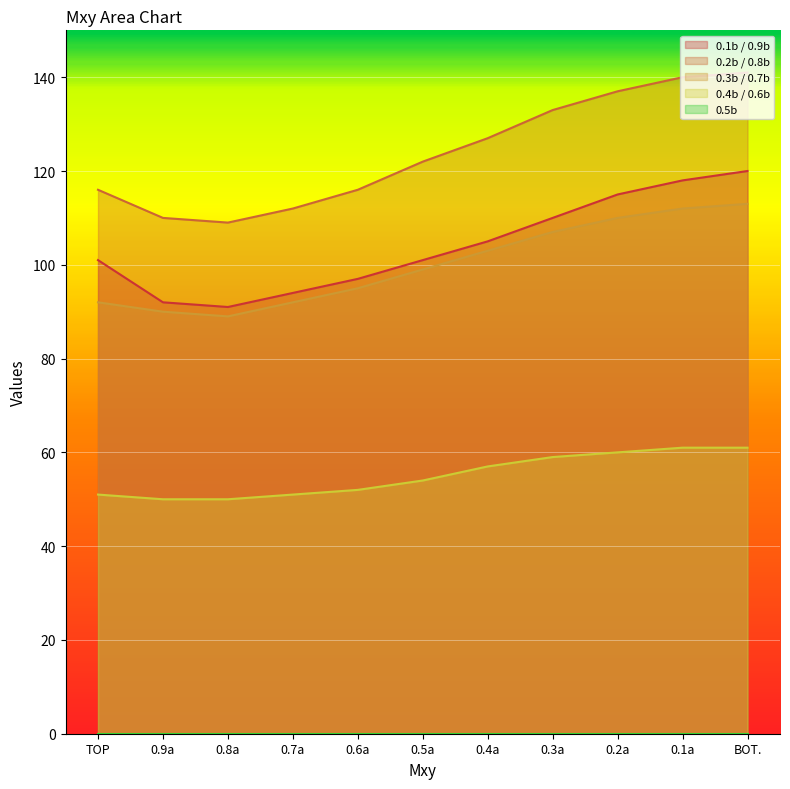

What is the label of the 6th point from the right?

0.5a